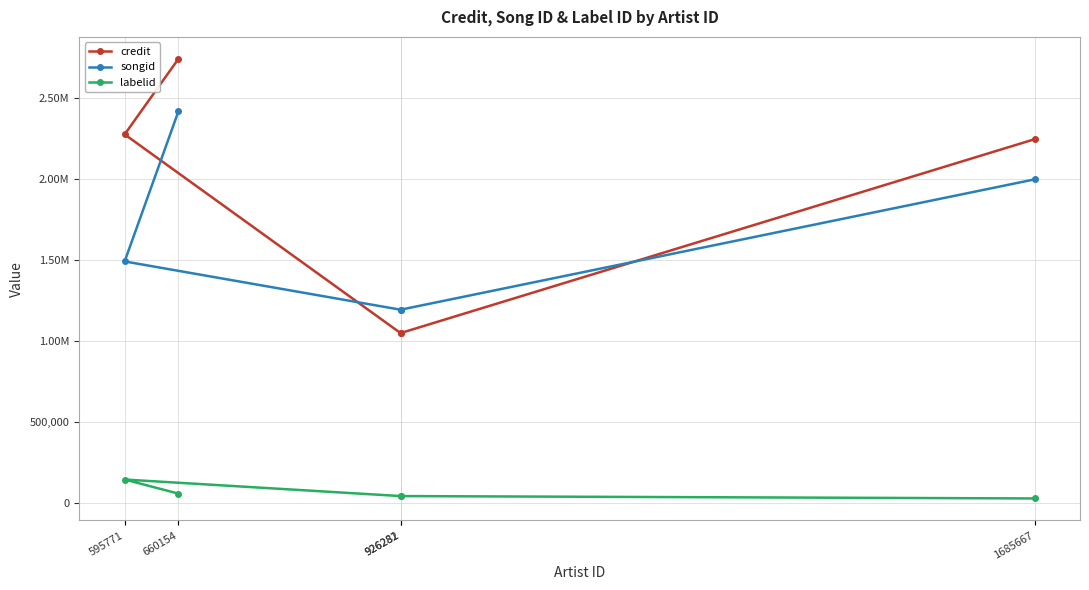

What position from the left is 926282?

4